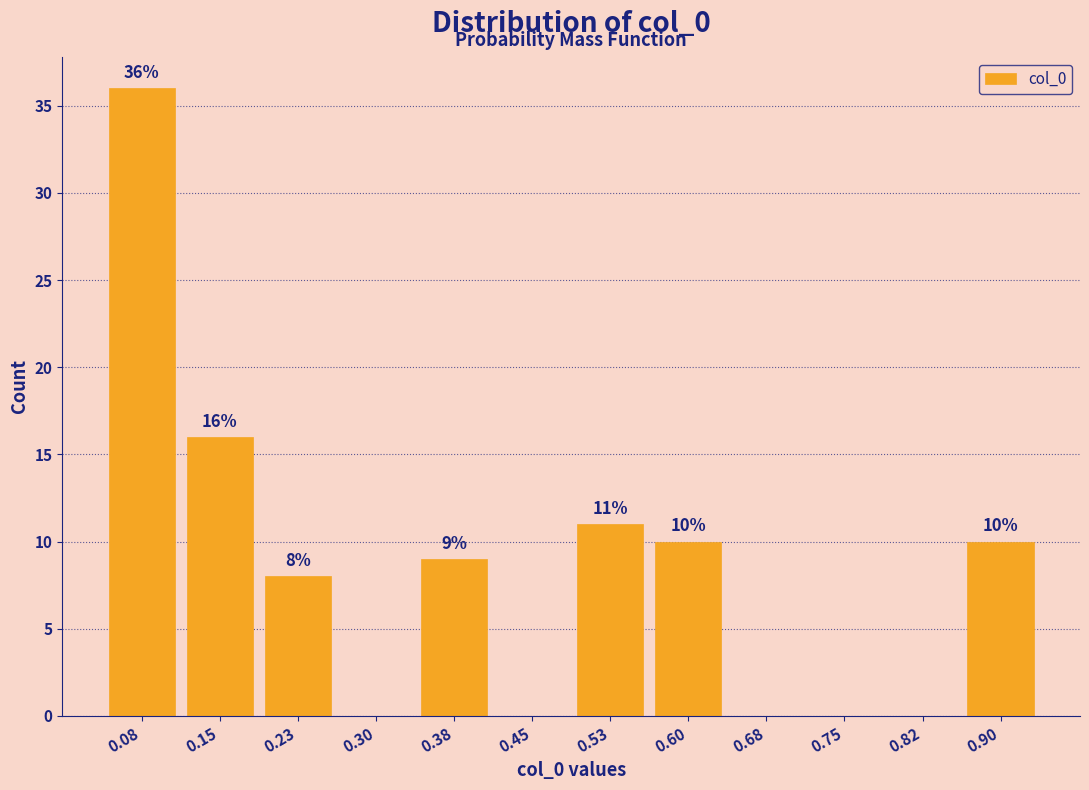

Which range on the x-axis has the tallest bar?

0.04 to 0.12